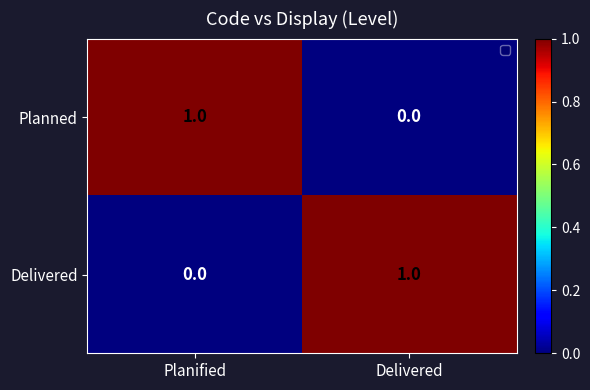

Reading left to right, transcribe all the data shown in this chart.

Planned: 1	0
Delivered: 0	1